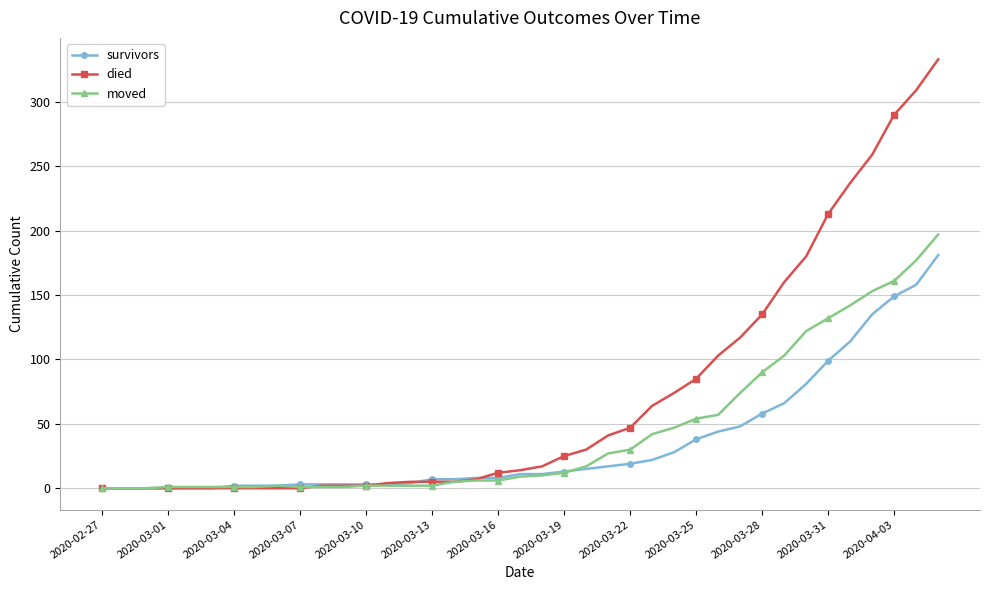

Rank the series by their maximum value, from lowest to highest.

survivors, moved, died